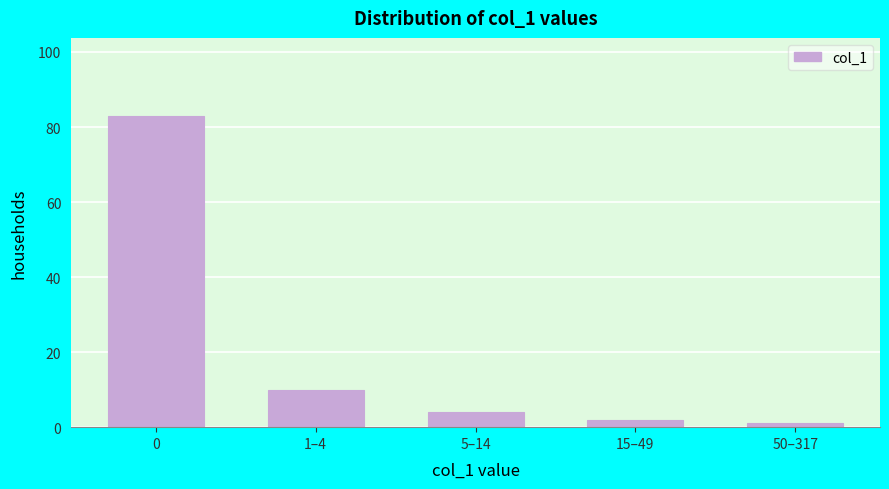

Reading right to left, extract all data points from this chart.

1	2	4	10	83